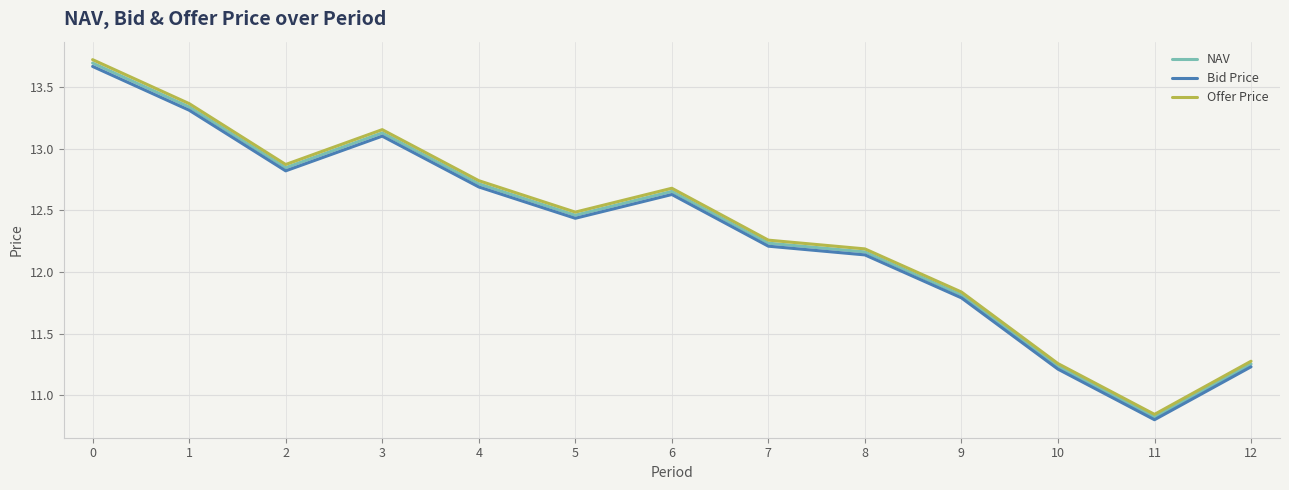

True or false: Offer Price and Bid Price cross at least once.

False